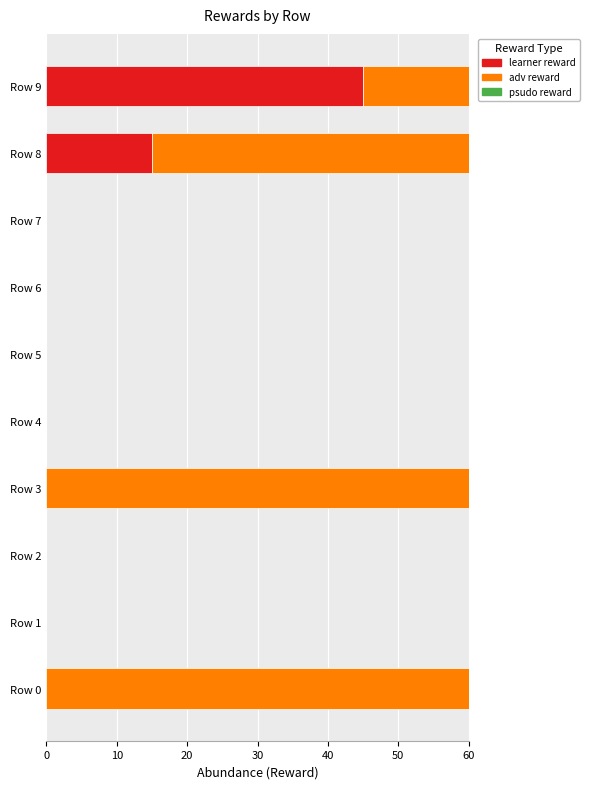

At which label is learner reward closest to 22?

Row 8